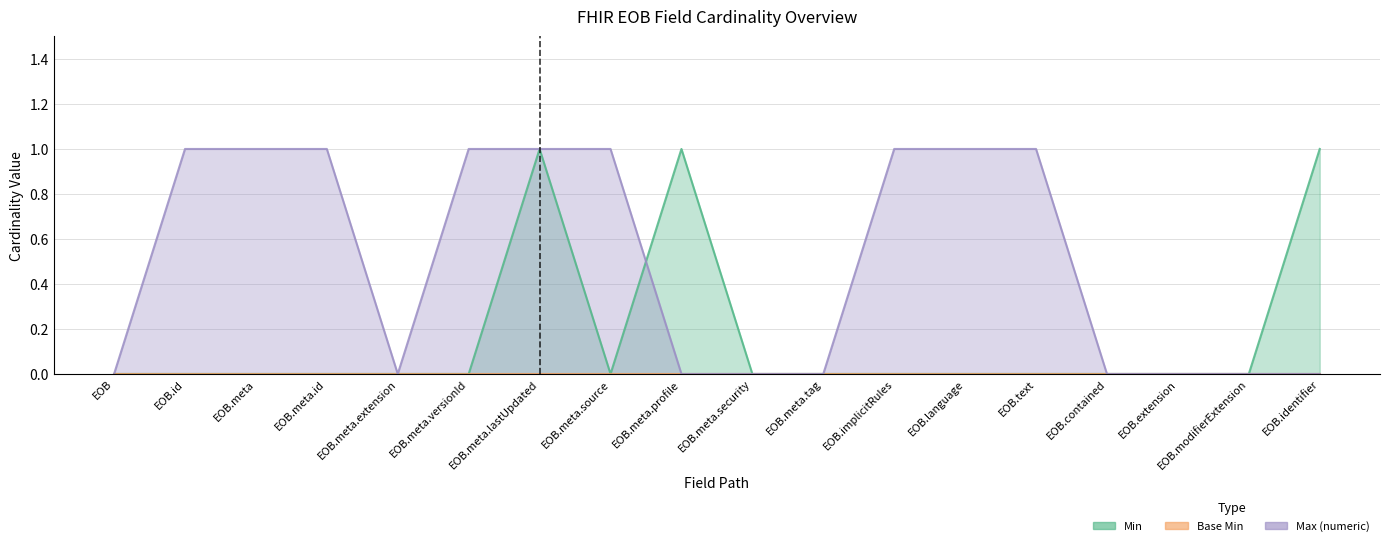

The Max (numeric) series shows 1 at EOB.meta.tag. True or false?

False